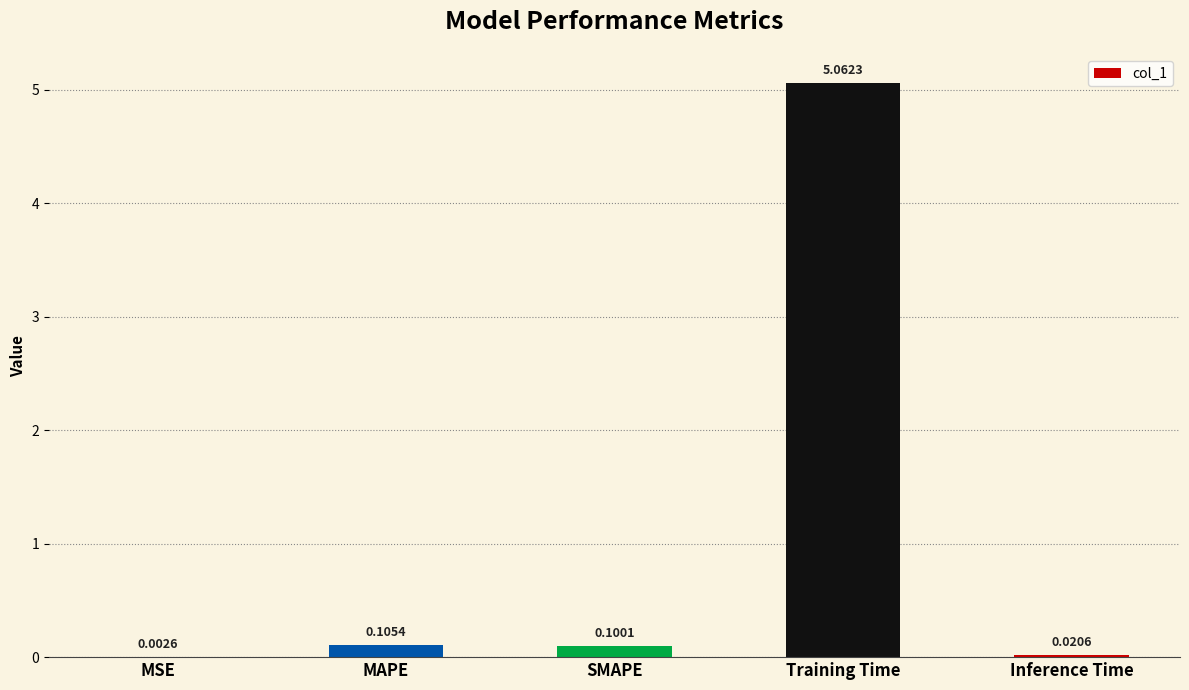

Where is the data nearest to the value 2?

MAPE